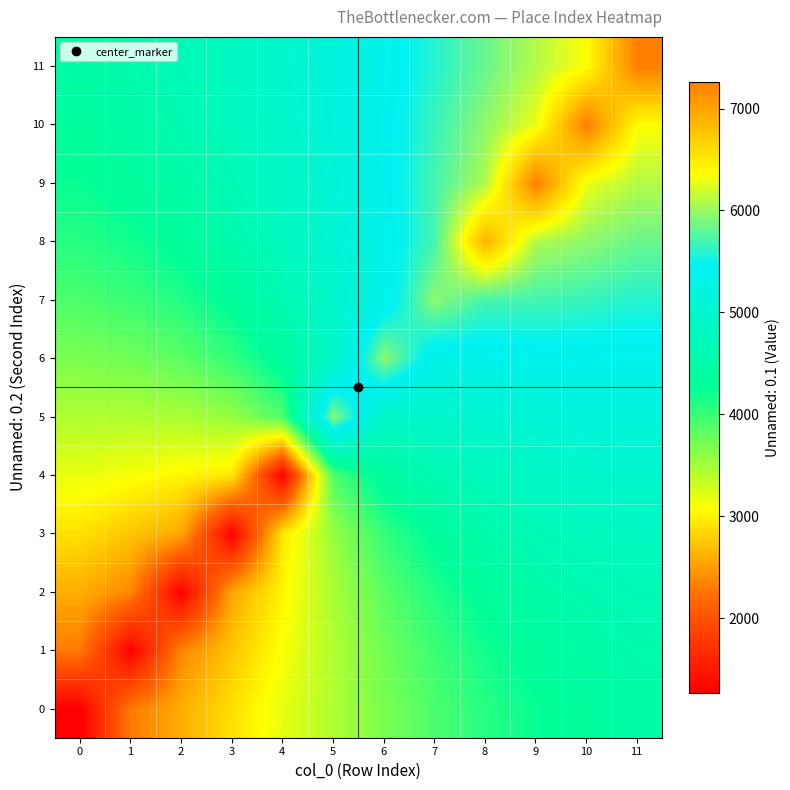

How many distinct data groups are displayed?

12